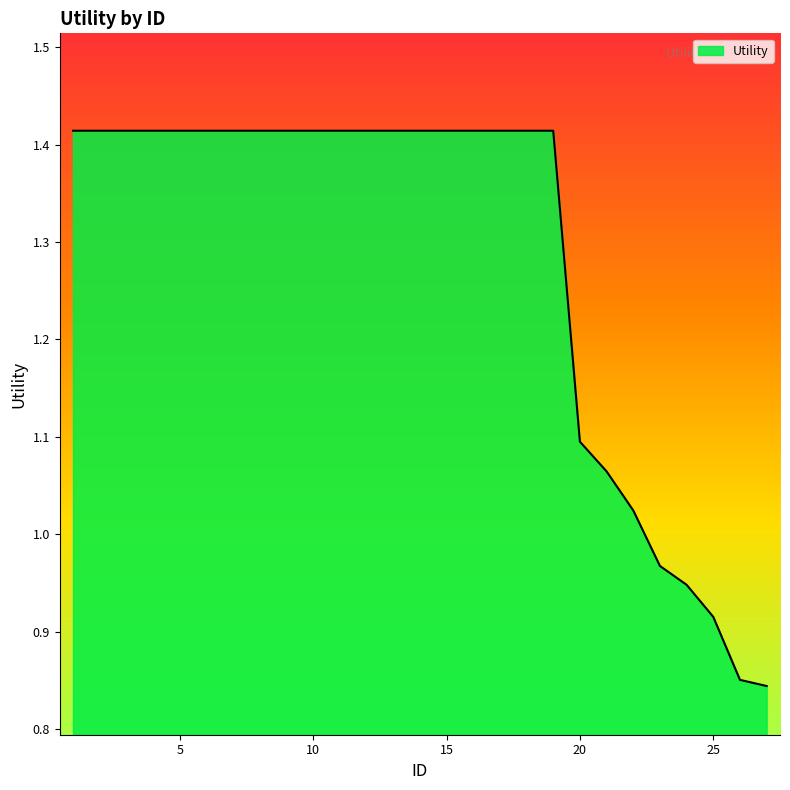

What is the difference between the maximum and minimum values?

0.6